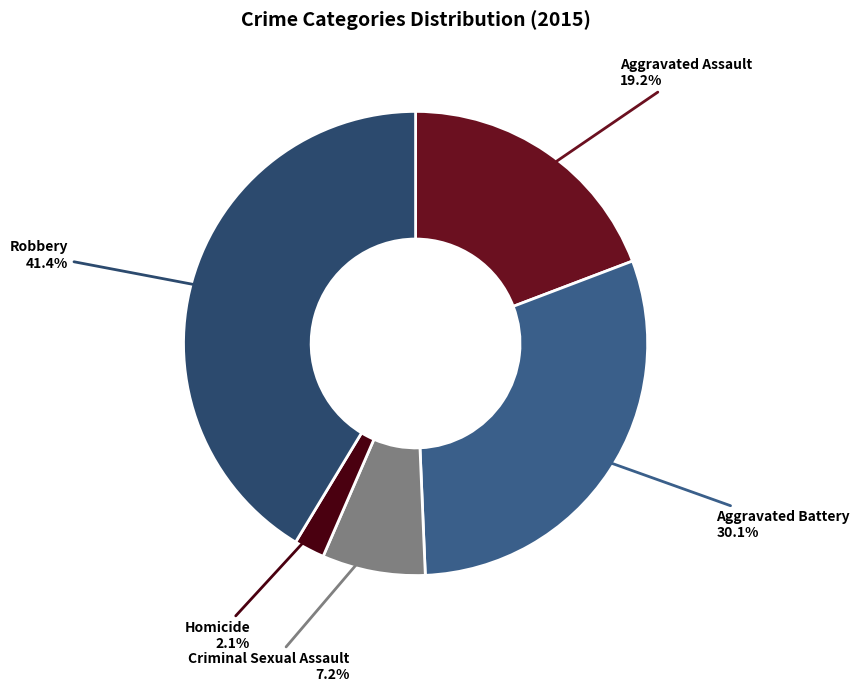

Count the number of slices in the pie.

5